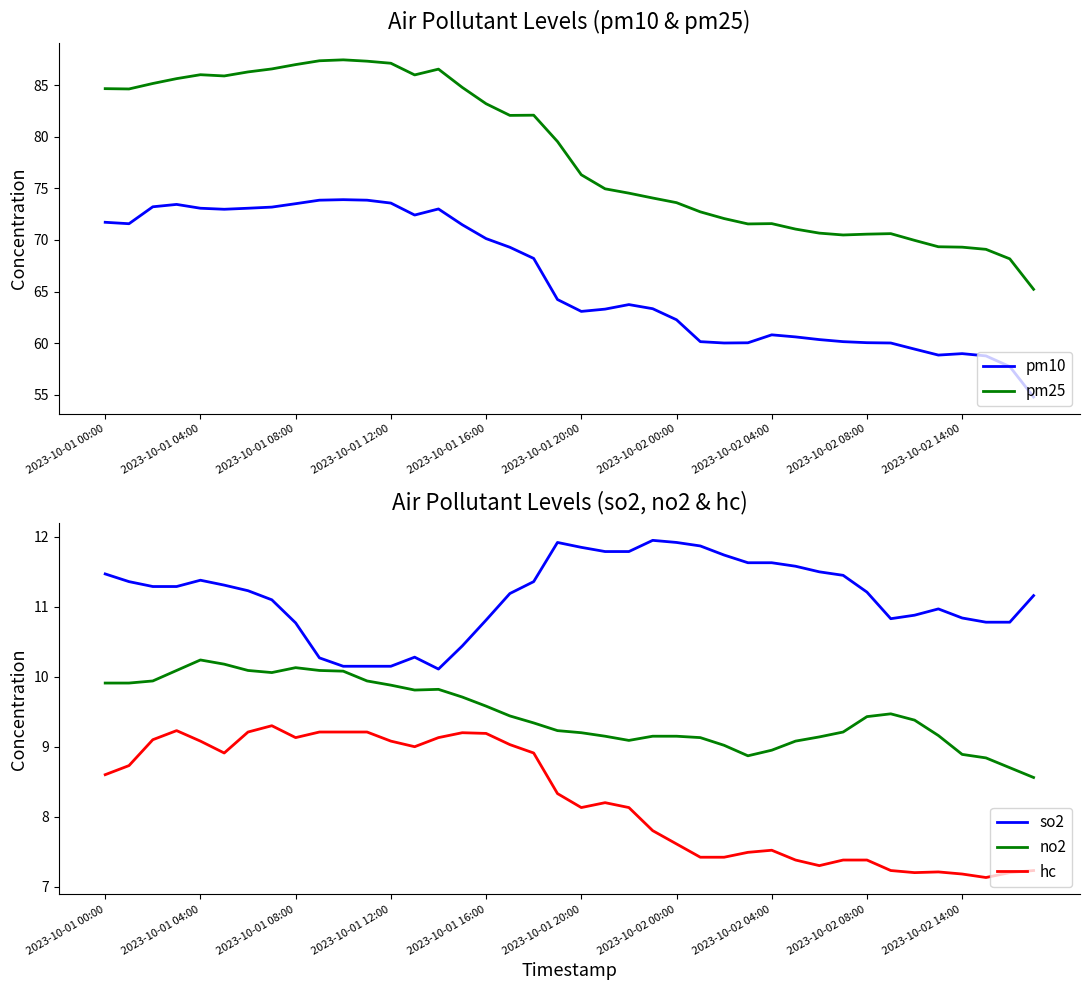

True or false: no2 and hc cross at least once.

False